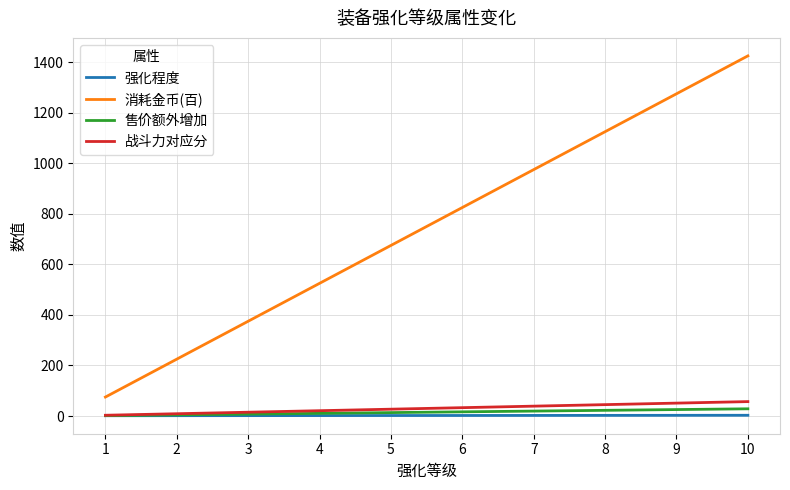

What is the difference between the maximum and minimum values in the 战斗力对应分 series?

54.0